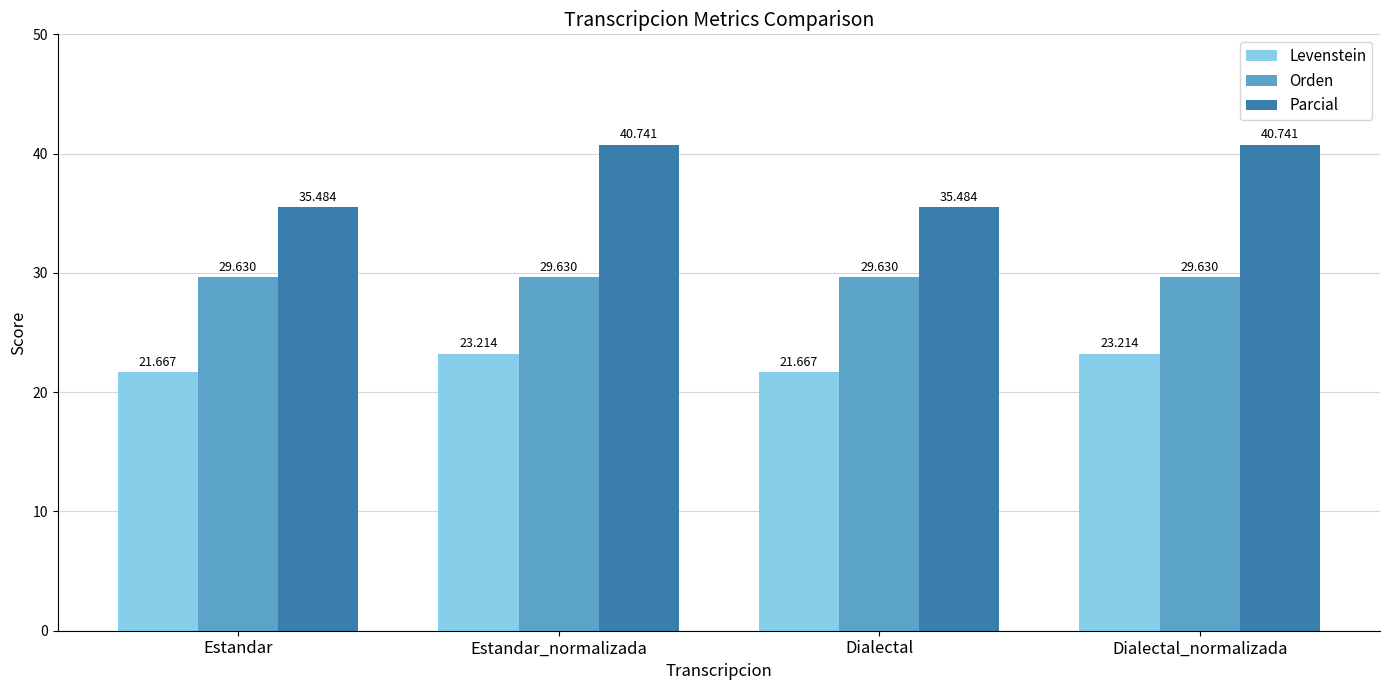

The value of Parcial at Dialectal_normalizada is 40.7. True or false?

True